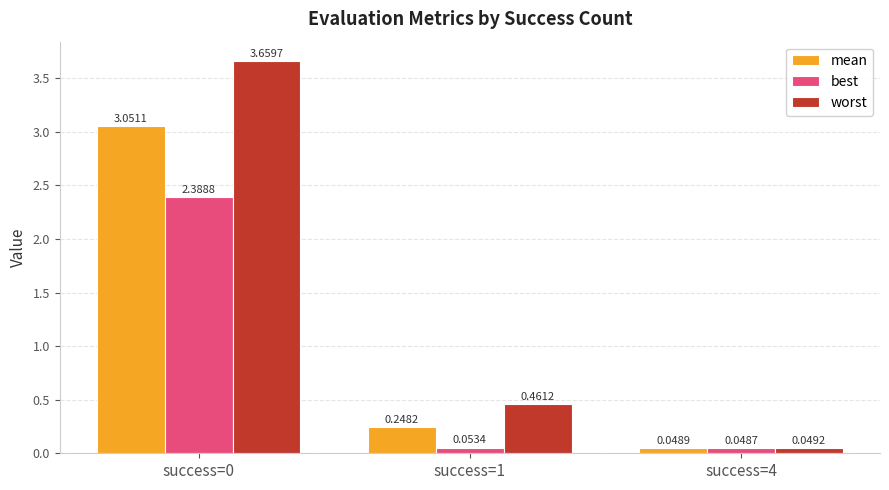

Is the value of mean at success=1 greater than the value of worst at success=4?

Yes